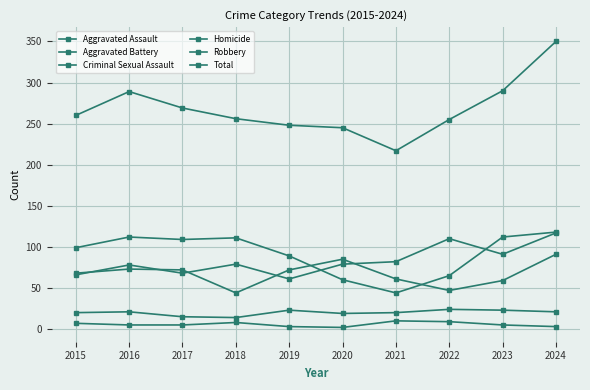

How many data points does each series have?

10